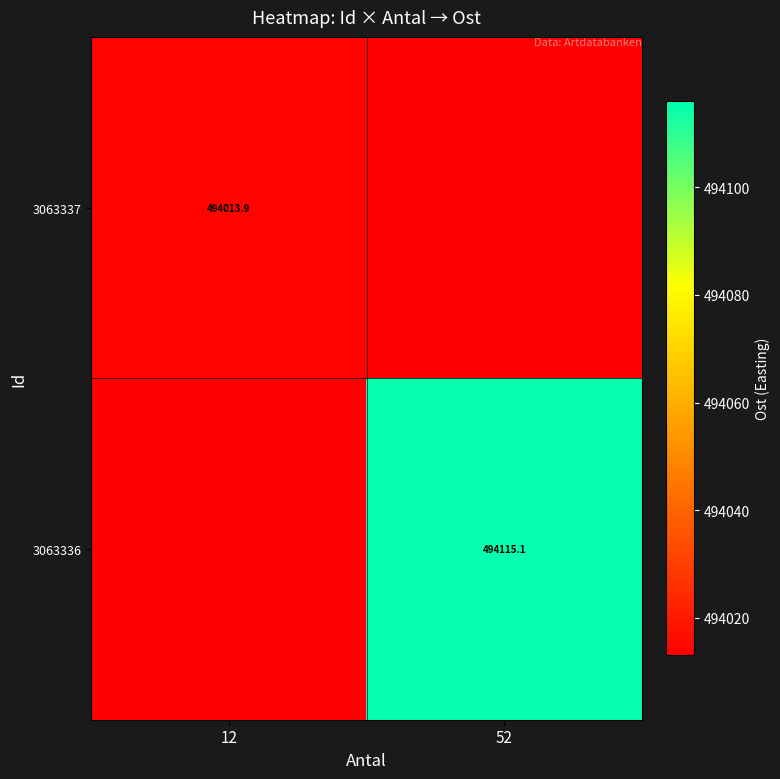

True or false: 3063337 has a value of 236148.3 at 12.

False